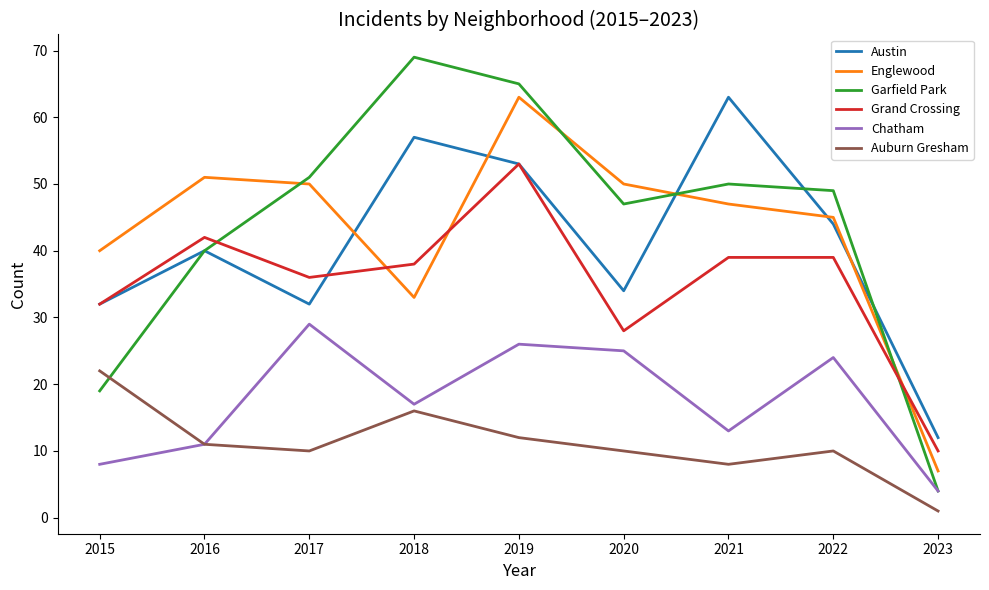

What are all the series names shown in the legend?

Austin, Englewood, Garfield Park, Grand Crossing, Chatham, Auburn Gresham